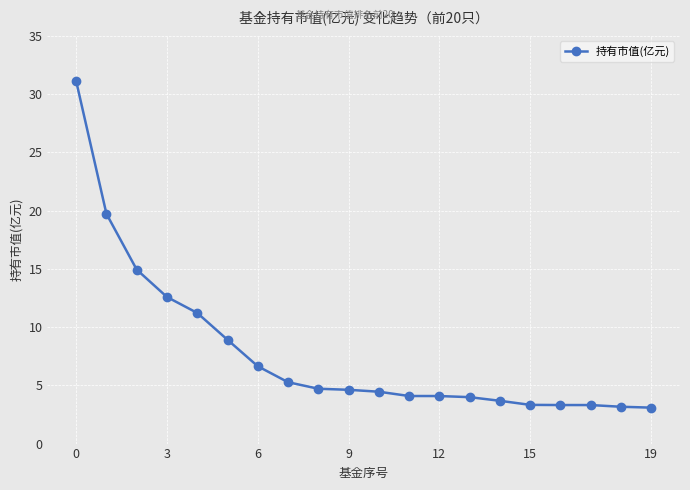

What is the value of the 4th point from the left?

12.6